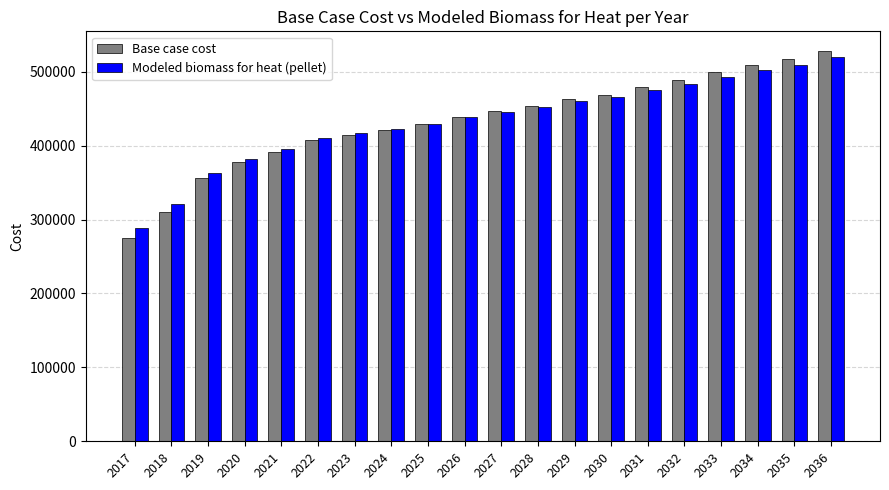

What is the highest value of the Base case cost series?

528326.2